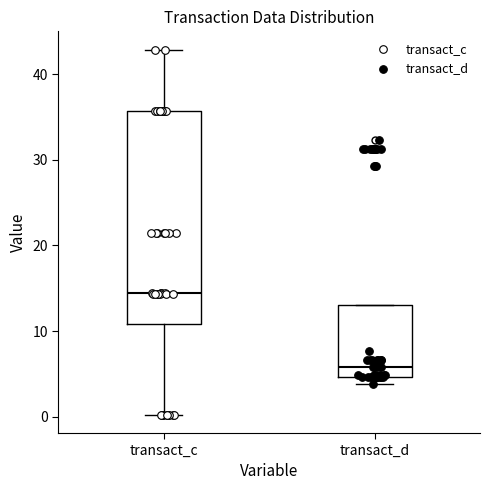

Reading left to right, read every box against the y-axis: the position of its median line, the range the box covers, and the ends of its whiskers. The values are not printed on the chart, so give them approximately, as read against the axis.

transact_c: median 14, box 11 to 36, whiskers 0 to 43
transact_d: median 6, box 5 to 13, whiskers 4 to 13